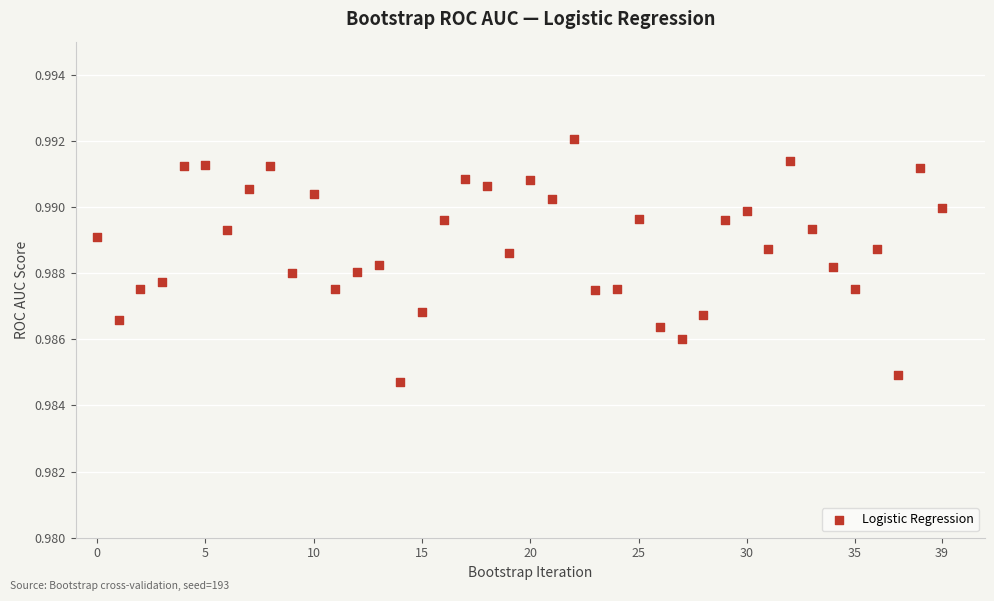

Count the number of points in this scatter plot.

40